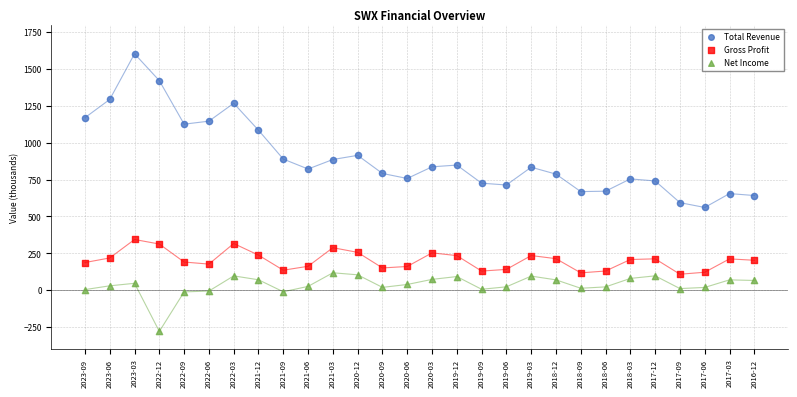

Across all data points, what is the range of Y values (max minus min)?

1883.9